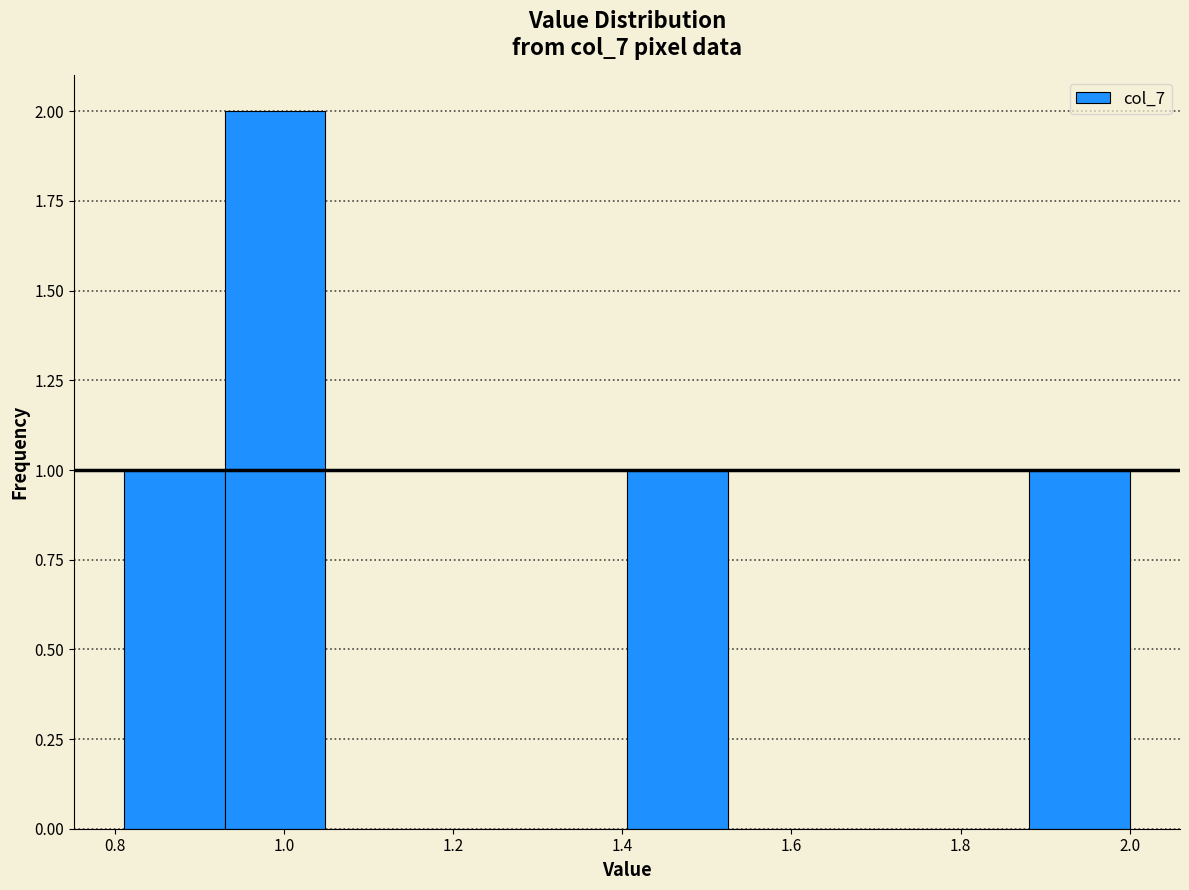

How tall is the bar that spans 1.40 to 1.52 on the x-axis? Neither the bar edges nor the heights are printed on the chart, so give them approximately, as read against the axes.

1